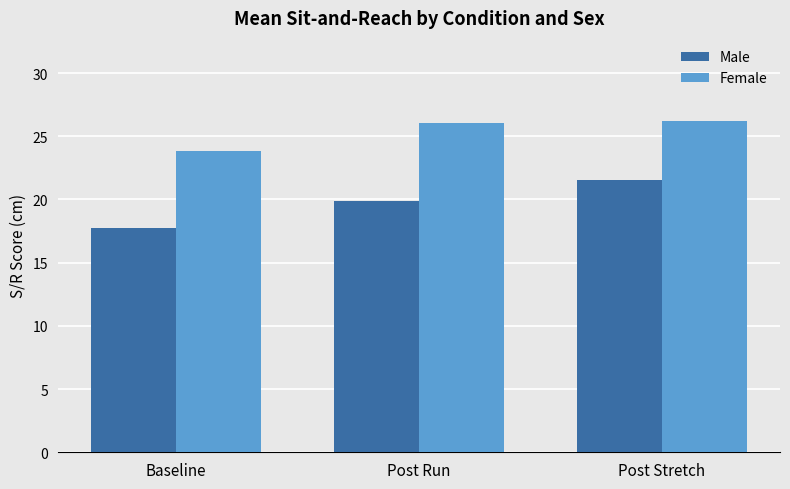

What is the label of the 3rd bar from the left?

Post Stretch